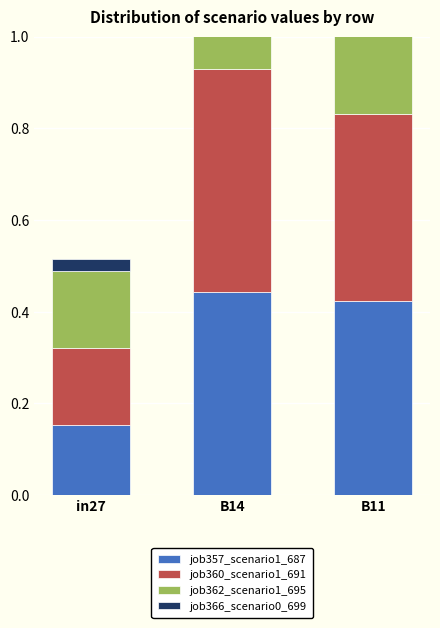

What position from the left is B11?

3